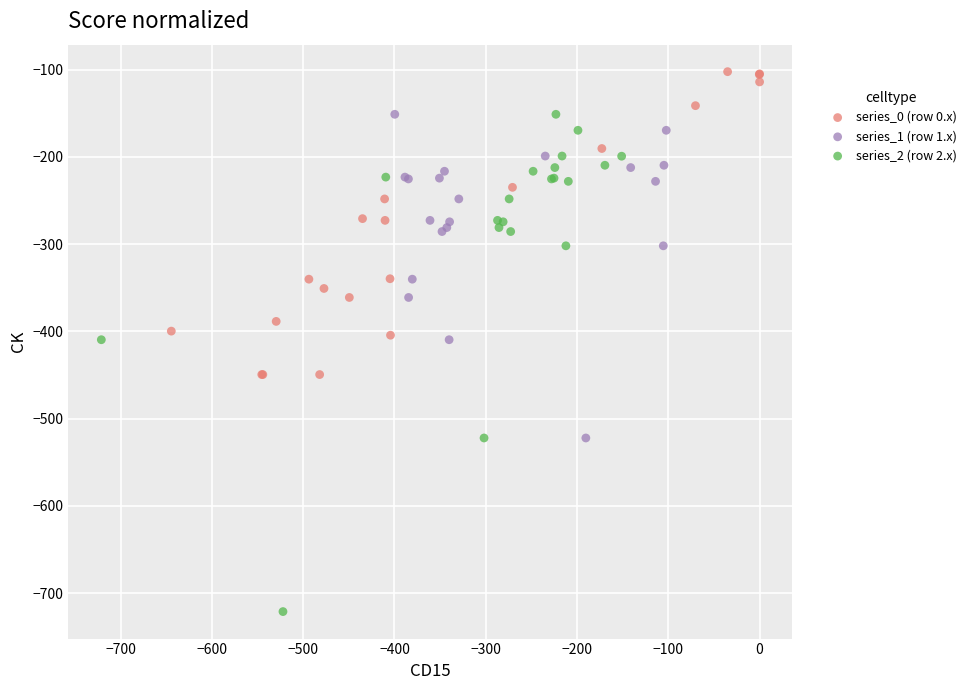

What are all the series names shown in the legend?

series_0 (row 0.x), series_1 (row 1.x), series_2 (row 2.x)